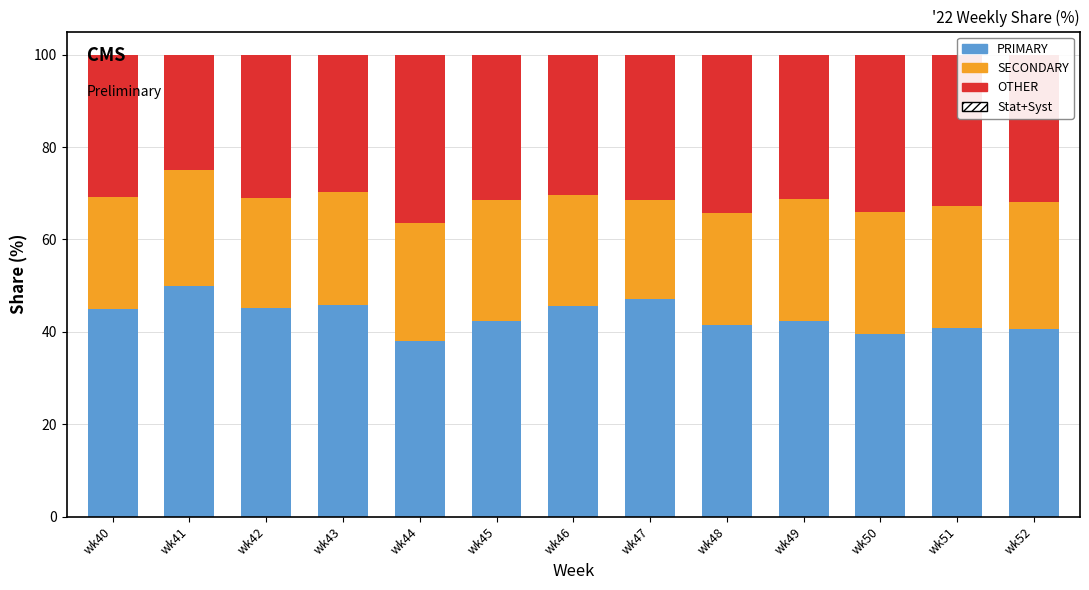

What is the total value across all series at wk50?

100.0